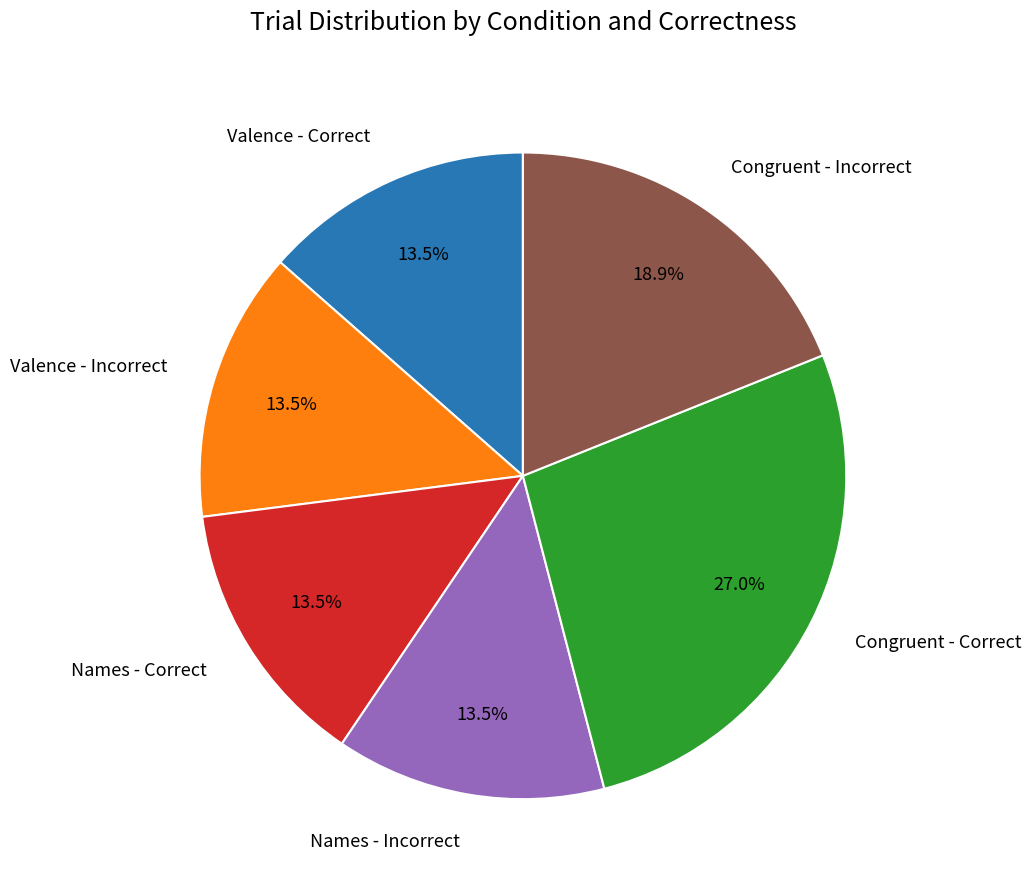

What is the ratio of the value at Congruent - Incorrect to the value at Names - Incorrect?

1.4